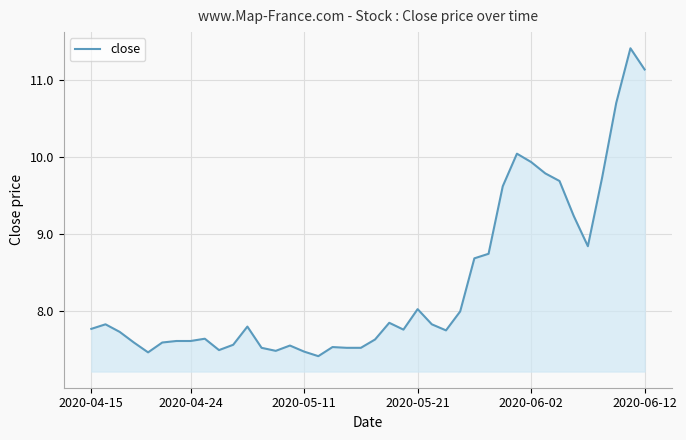

What is the difference between the second highest and second lowest values?

3.7